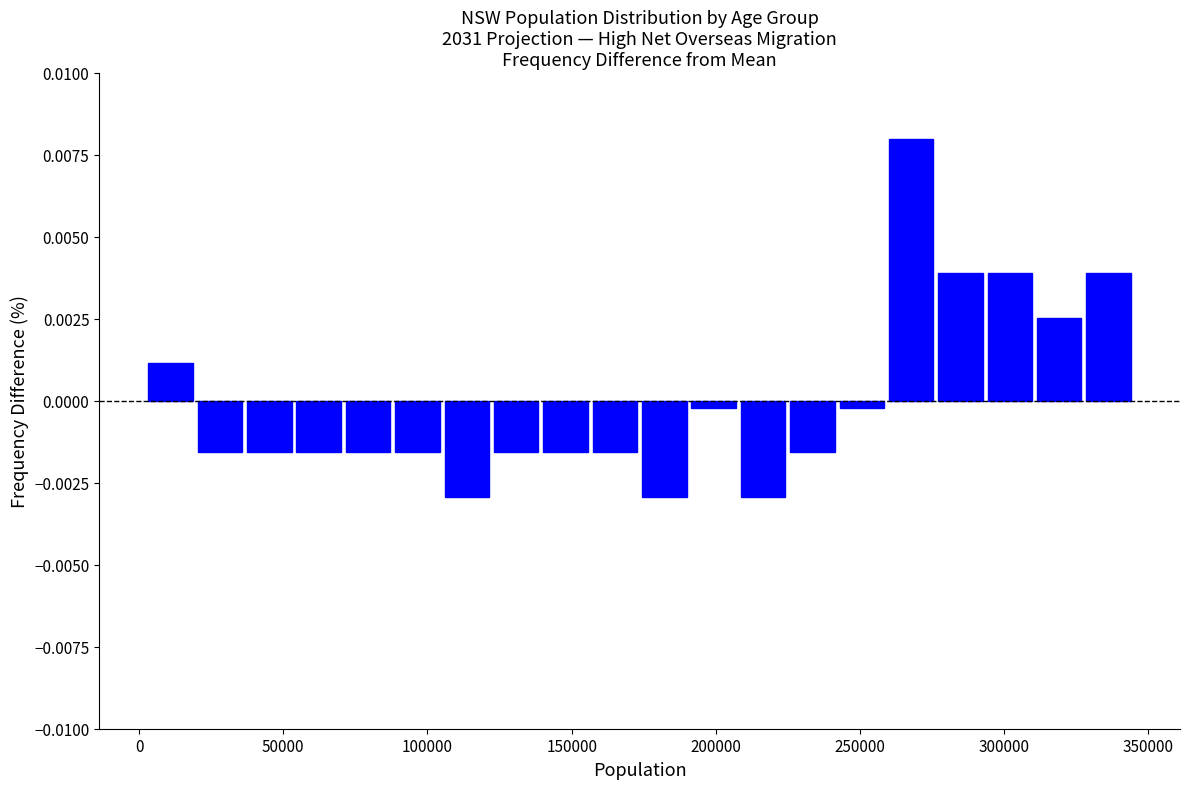

Around what value on the x-axis is the tallest bar? Give the approximate position of its centre, as read against the axis.

270000